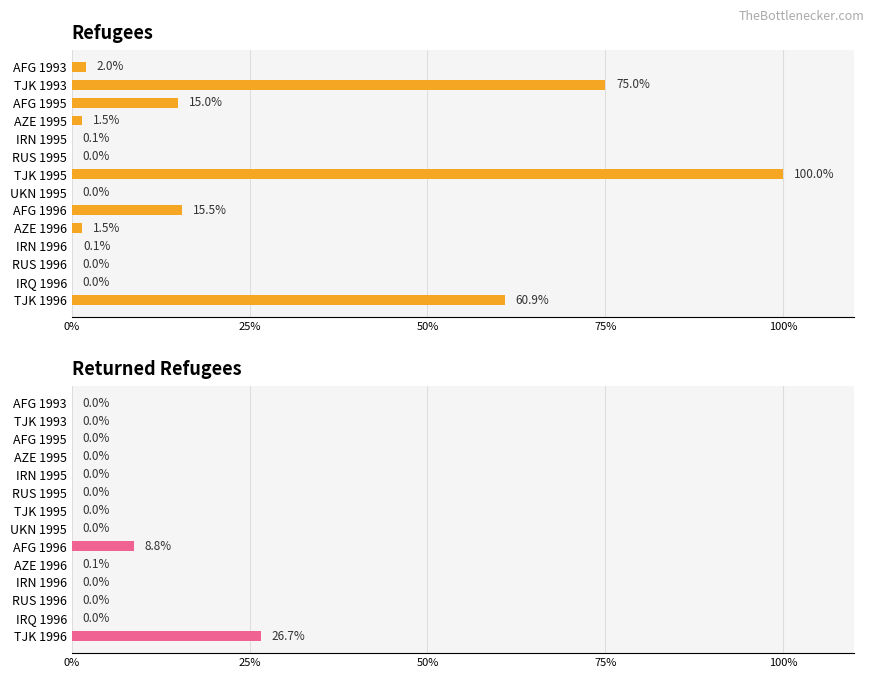

What is the label of the 10th bar from the right?

IRN 1995